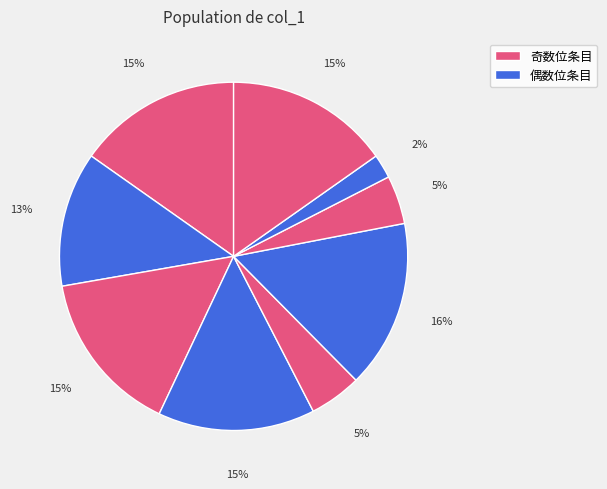

How many segments does this pie chart have?

9